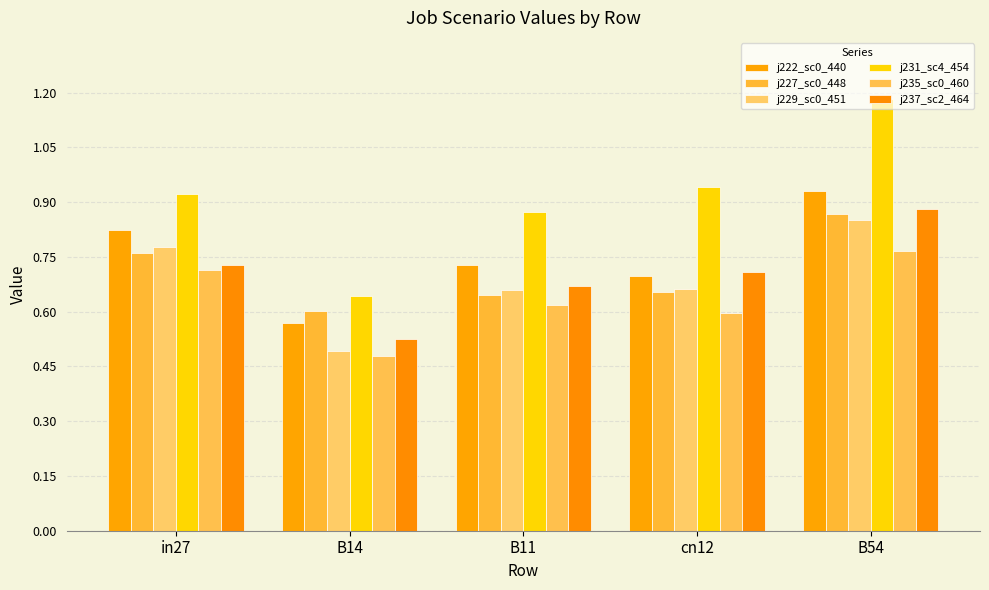

Are the bars horizontal?

No